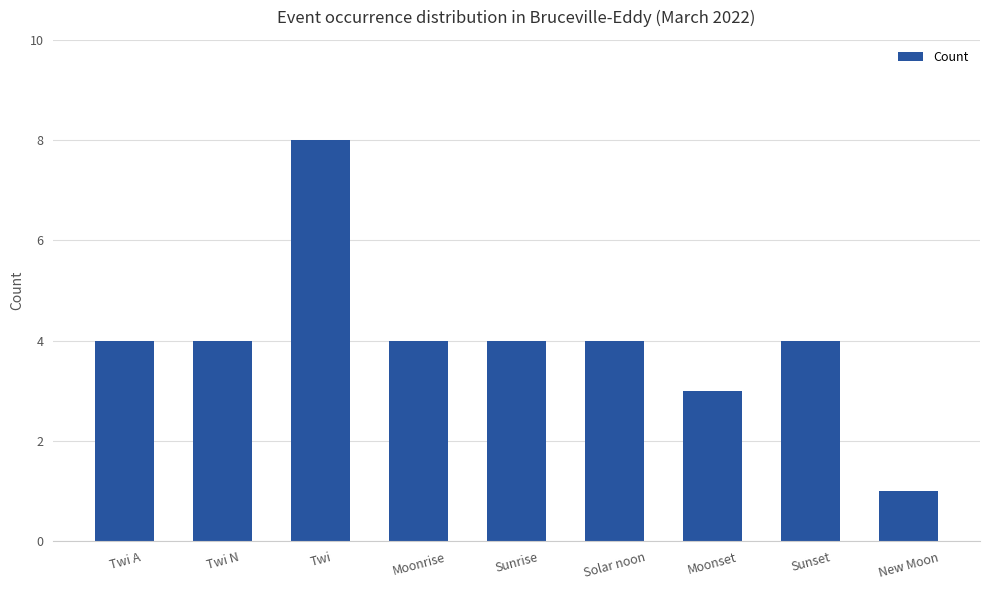

What is the change in value from Twi A to New Moon?

-3